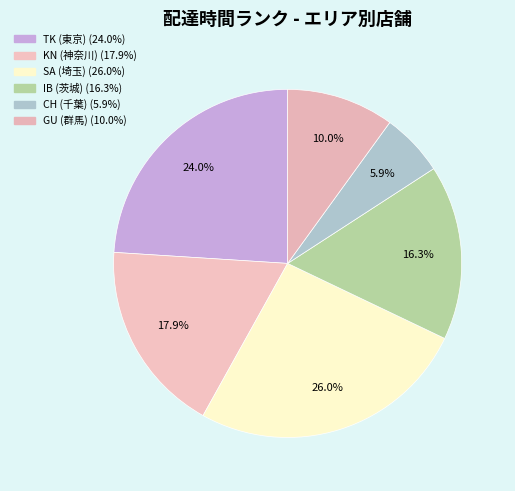

How many slices are in this pie chart?

6